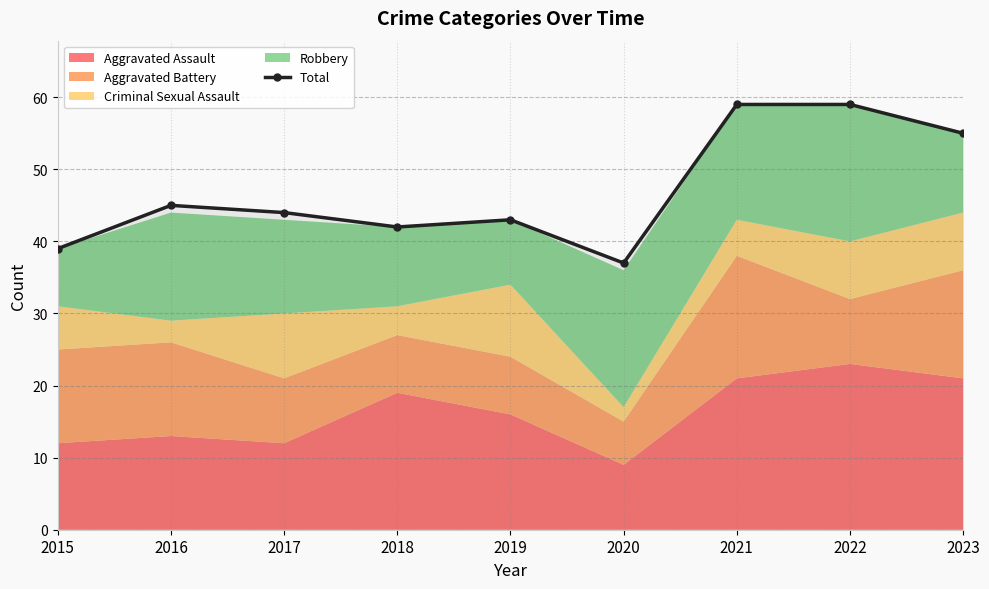

Rank the categories by value from lowest to highest.

2020, 2015, 2018, 2019, 2017, 2016, 2023, 2021, 2022